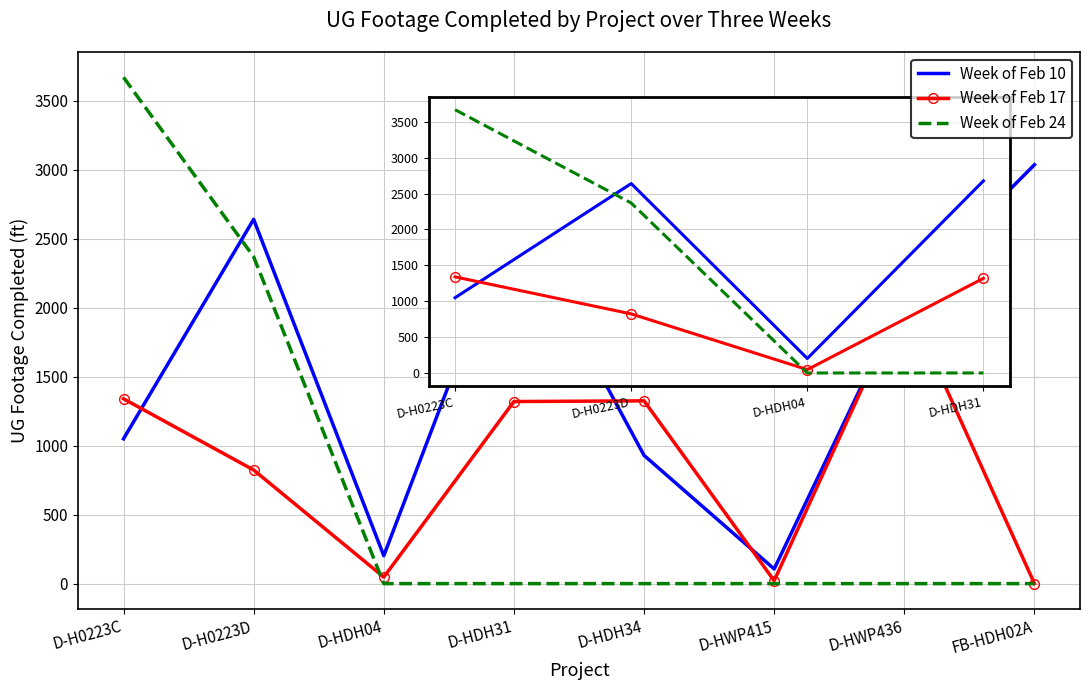

The value of Week of Feb 17 at FB-HDH02A is 0. True or false?

True